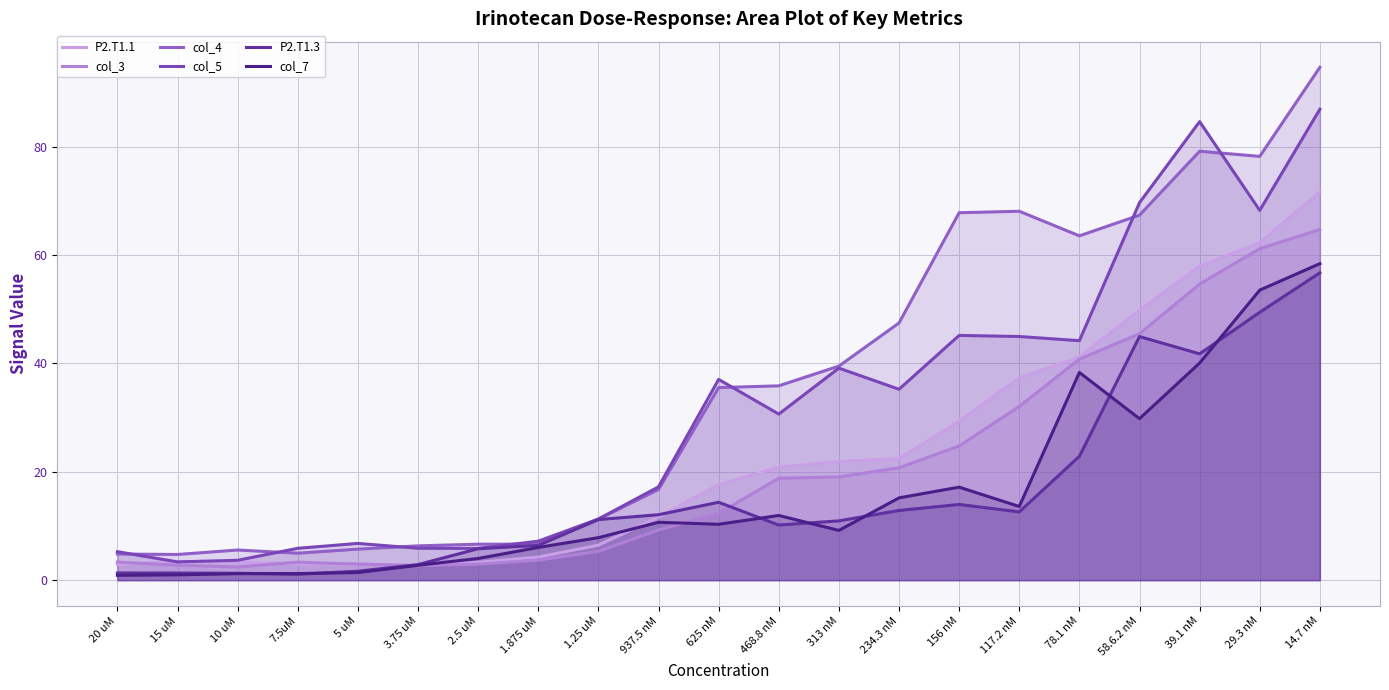

Does the chart have visible grid lines?

Yes